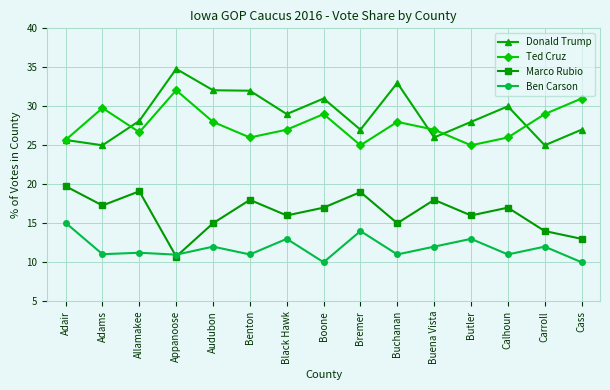

How many lines are shown in the chart?

4